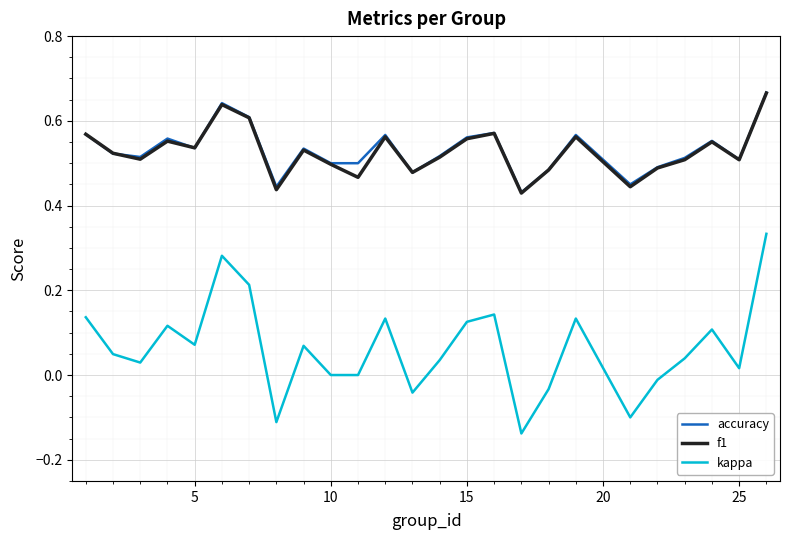

True or false: kappa and f1 intersect in this chart.

False